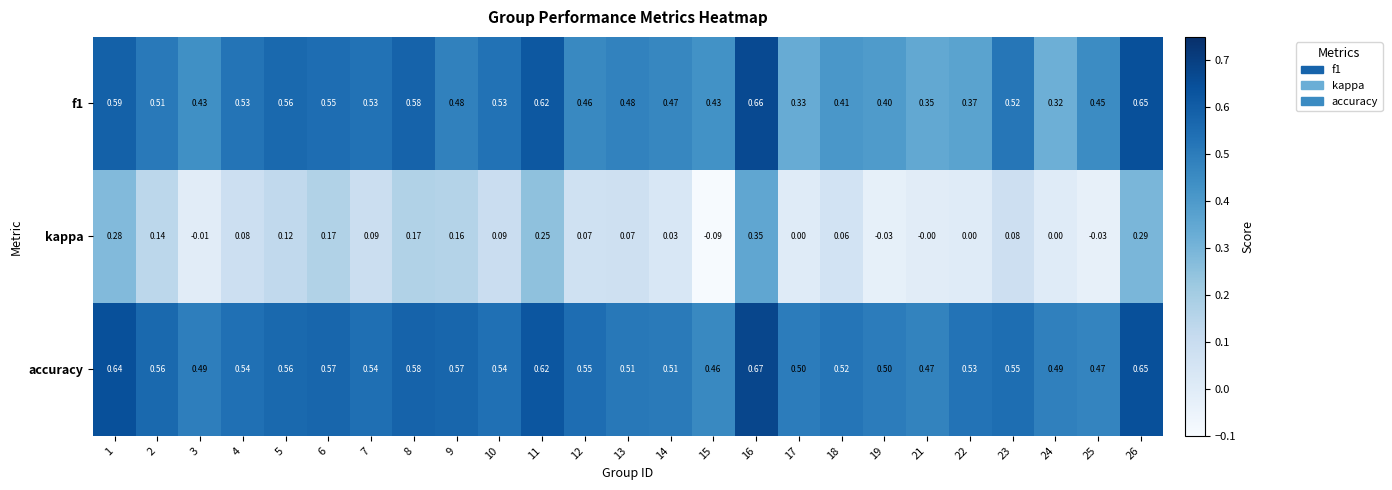

Which series changed the most between 6 and 7?

kappa